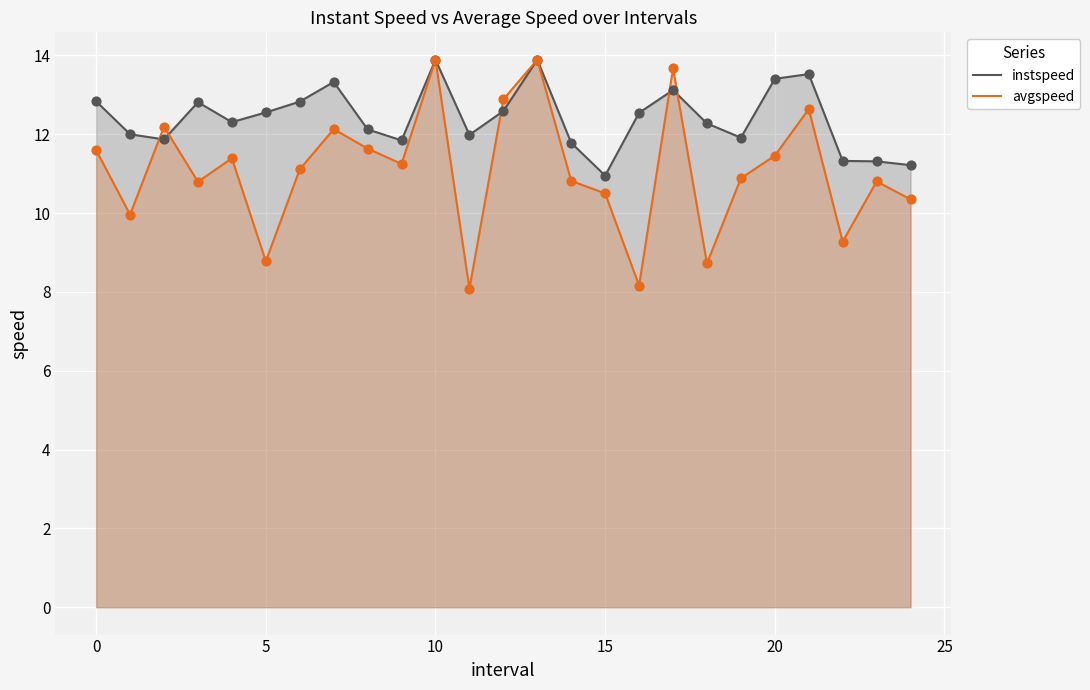

What are all the series names shown in the legend?

instspeed, avgspeed